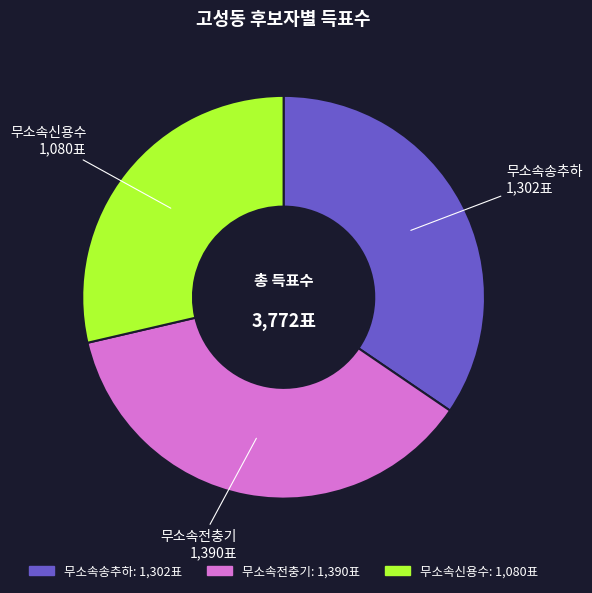

Which category has the biggest portion of the pie?

무소속전충기